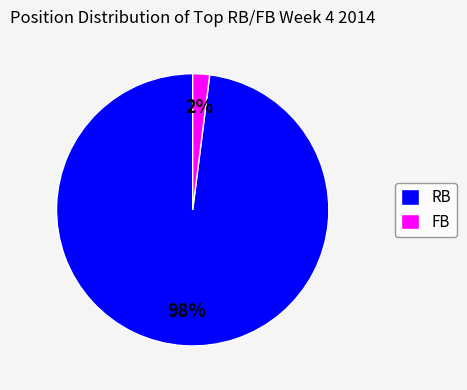

Do FB and RB together represent more than half of the pie?

Yes